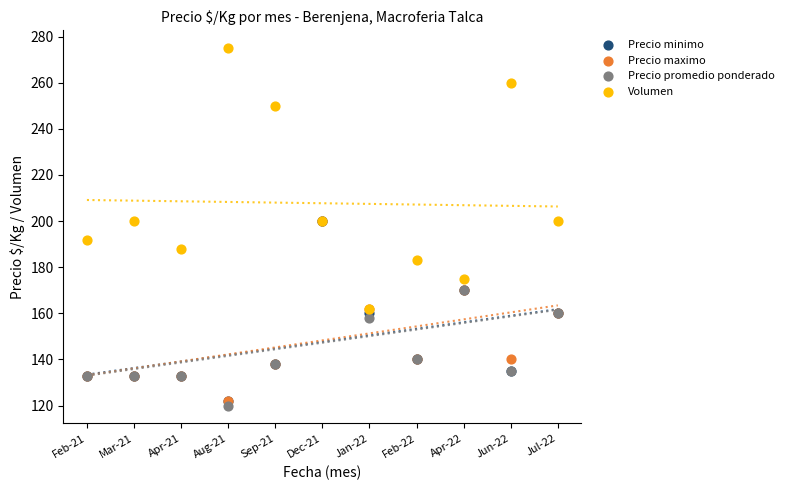

What are all the series names shown in the legend?

Precio minimo, Precio maximo, Precio promedio ponderado, Volumen